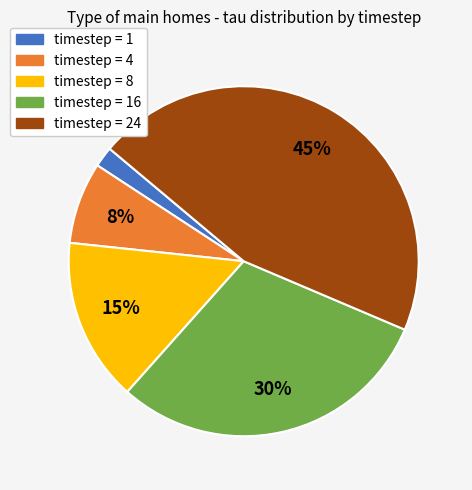

To the nearest percent, what is the average slice percentage?

20%